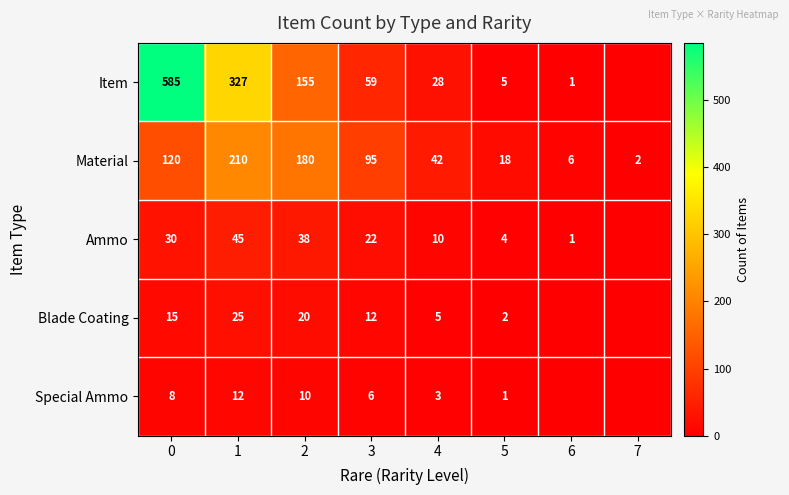

Is it true that Blade Coating equals 5 at 4?

True